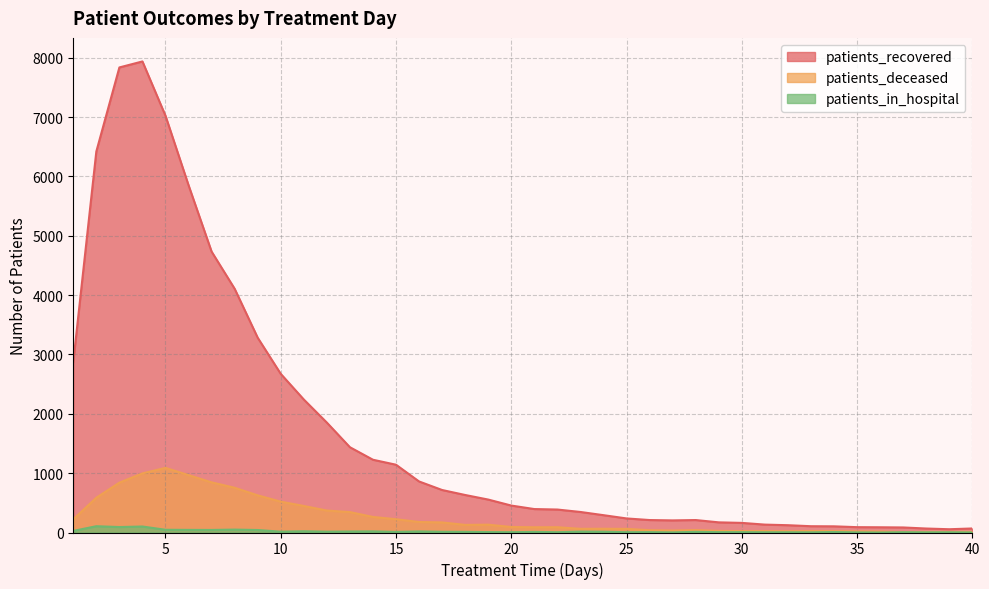

Which label corresponds to the smallest value in the chart?

36